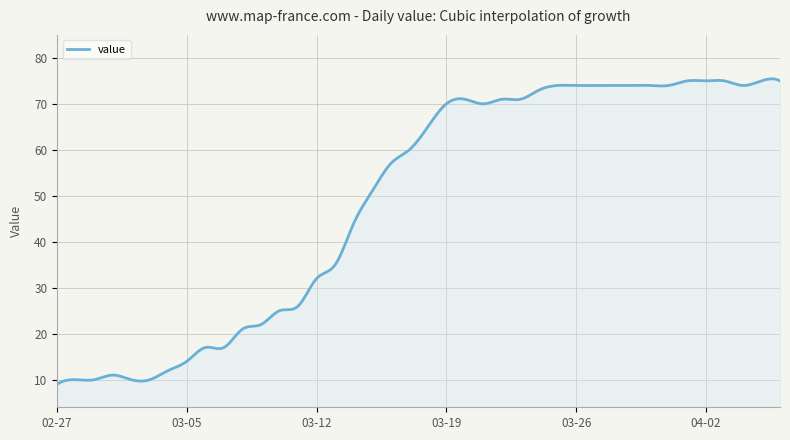

What is the minimum value shown in the chart?

9.0